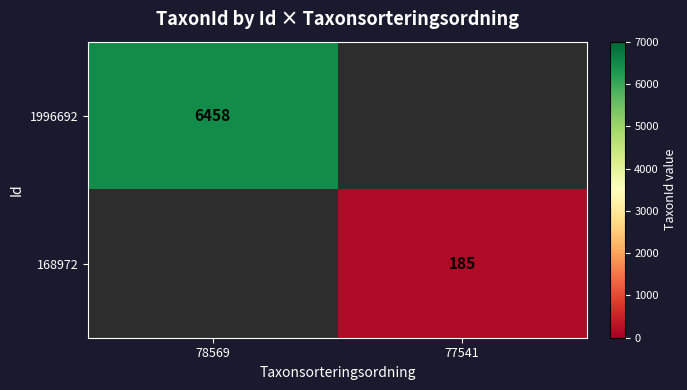

Is it true that 1996692 equals 6458 at 78569?

True